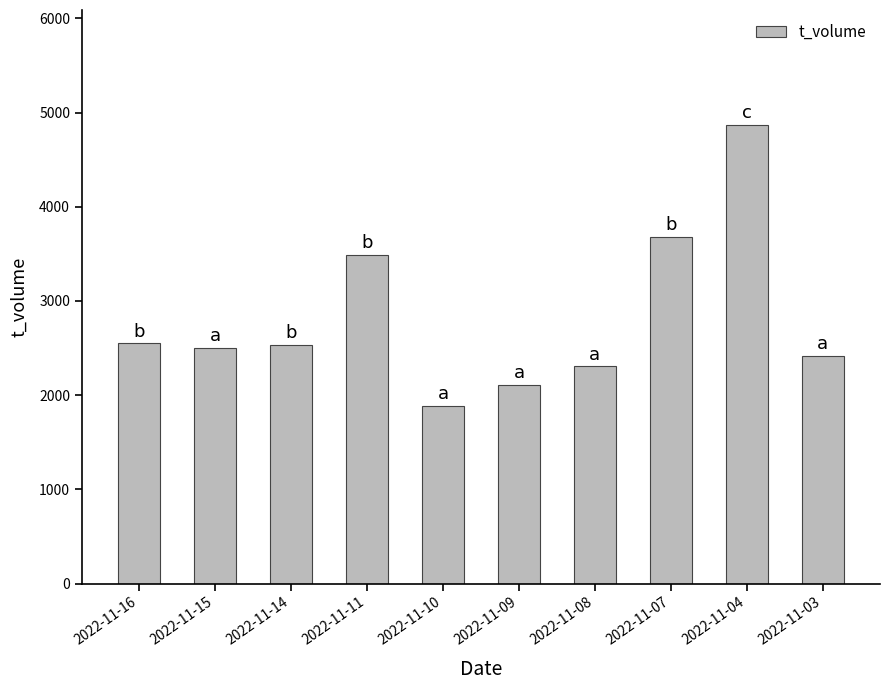

How many values are below 2530?

5